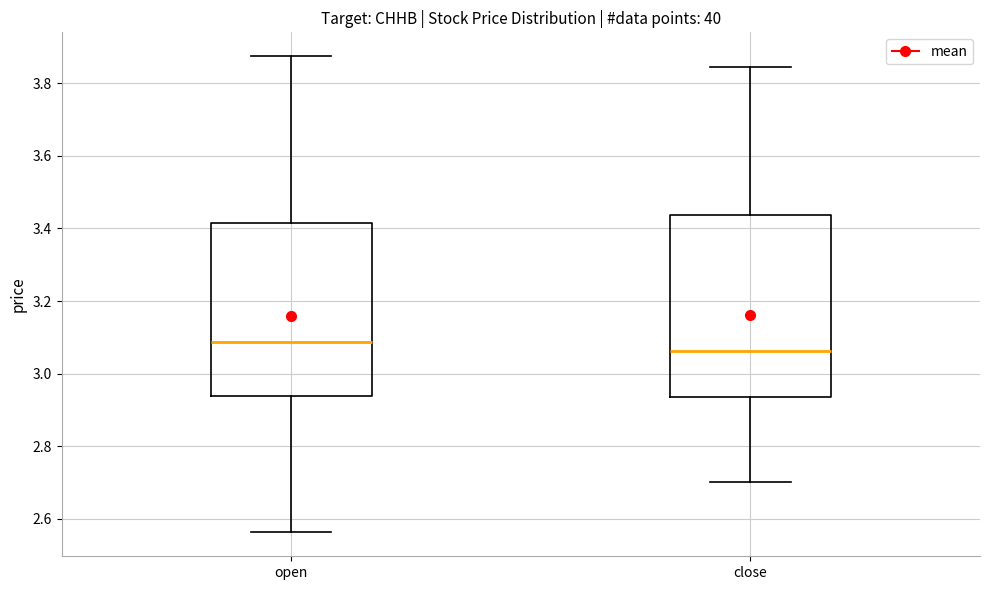

Where does the median line of the box for open sit on the y-axis? The values are not printed on the chart, so give them approximately, as read against the axis.

3.08